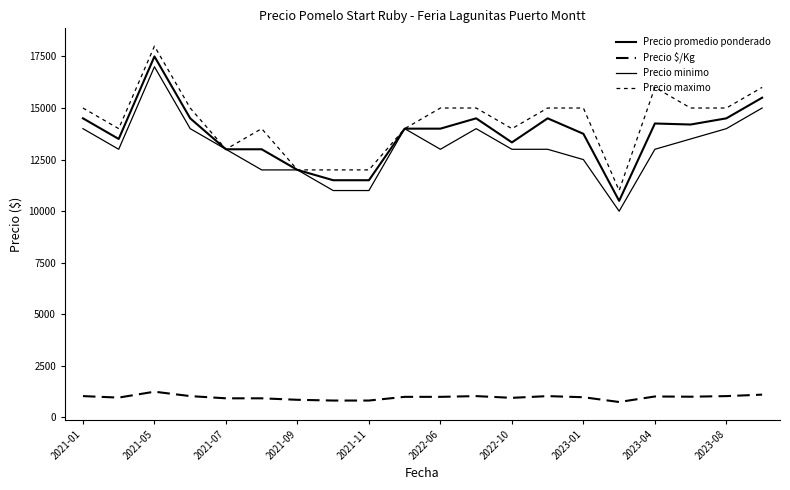

Is this an area chart (filled region under the line)?

No